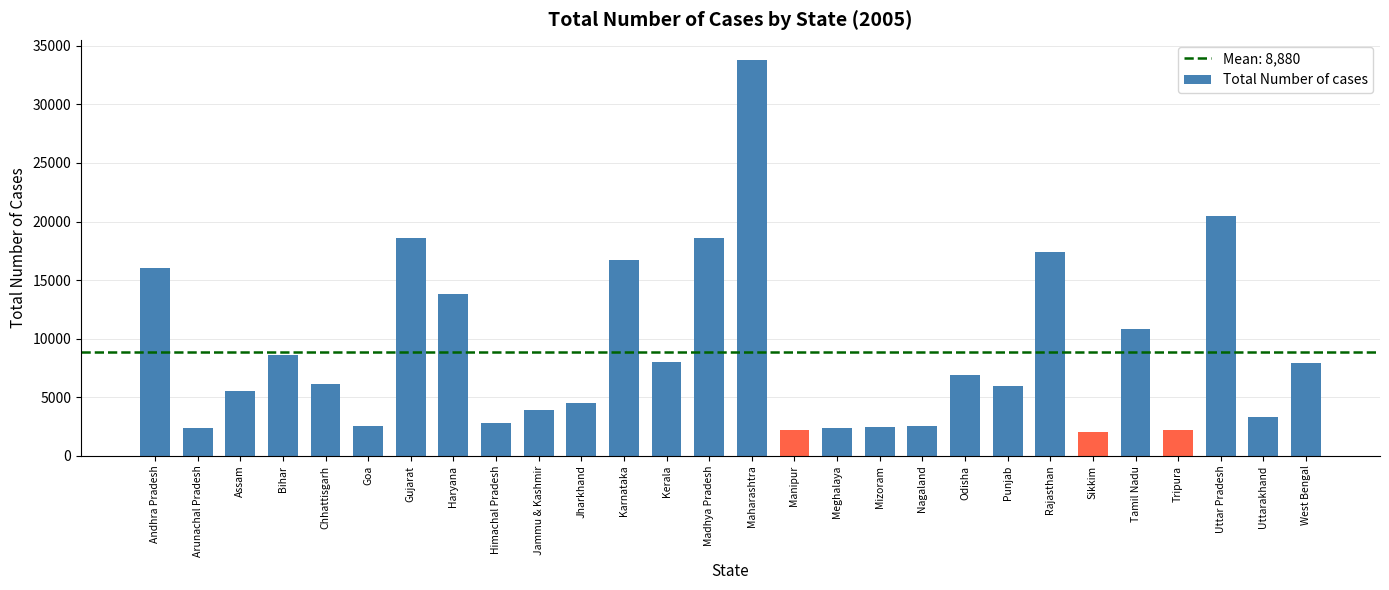

Approximately how many times larger is the value at Mizoram compared to West Bengal?

0.3